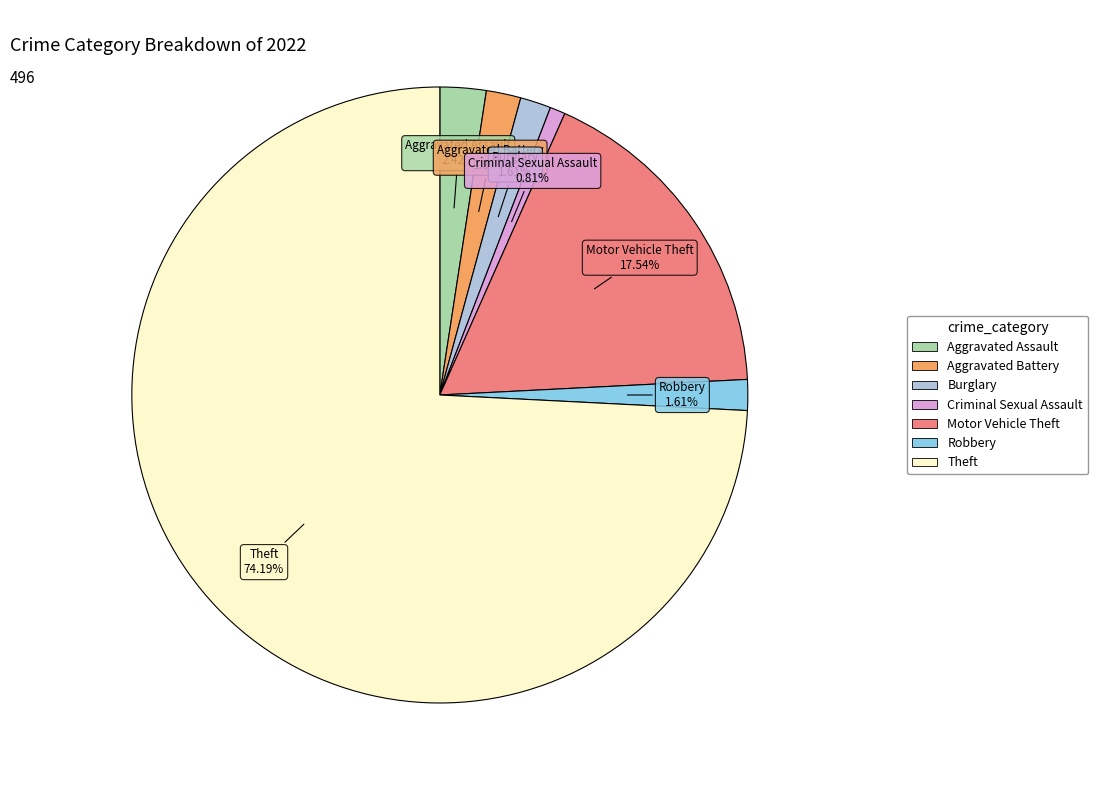

What is the ratio of the value at Aggravated Assault to the value at Robbery?

1.5